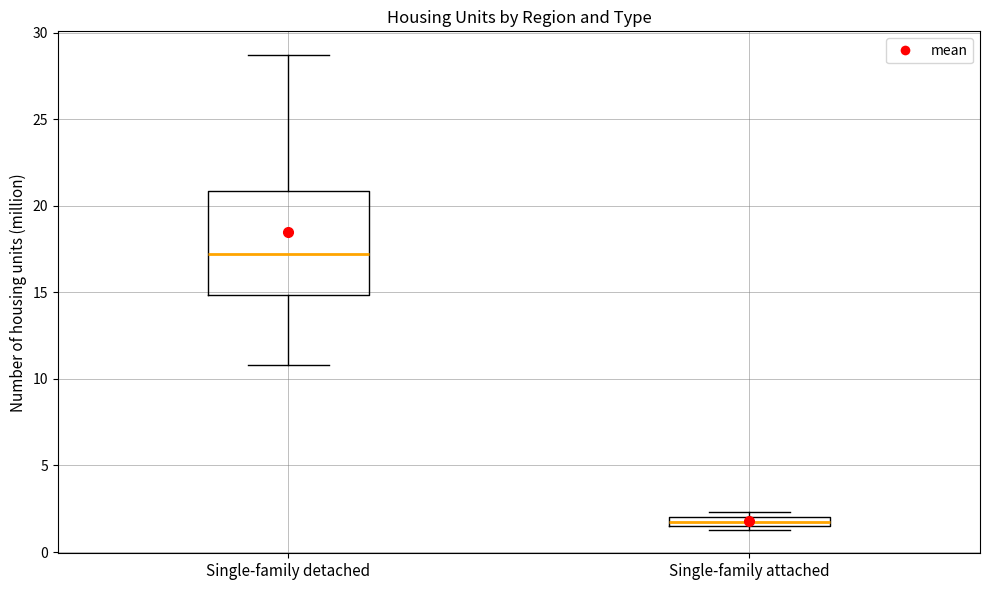

Where is the upper edge of the box for Single-family attached on the y-axis? The values are not printed on the chart, so give them approximately, as read against the axis.

2.0